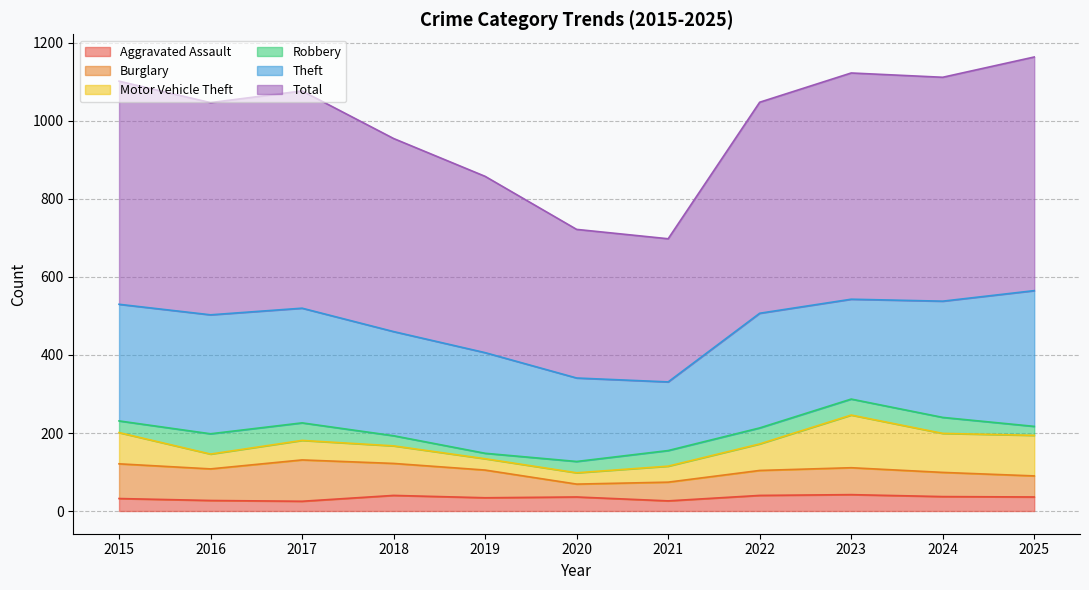

What are all the series names shown in the legend?

Aggravated Assault, Burglary, Motor Vehicle Theft, Robbery, Theft, Total